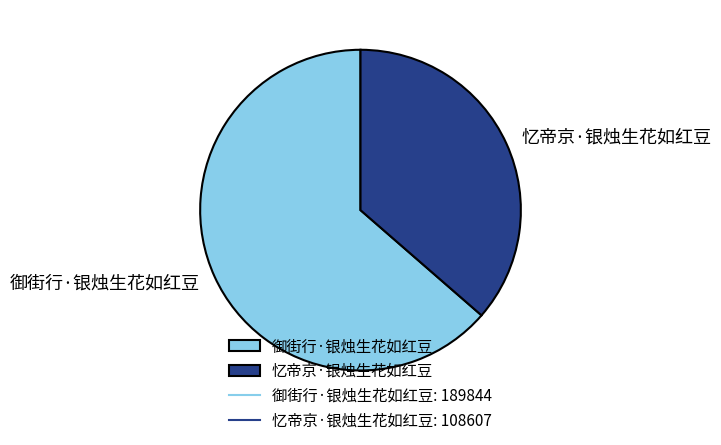

Rank the categories by value from lowest to highest.

忆帝京·银烛生花如红豆, 御街行·银烛生花如红豆